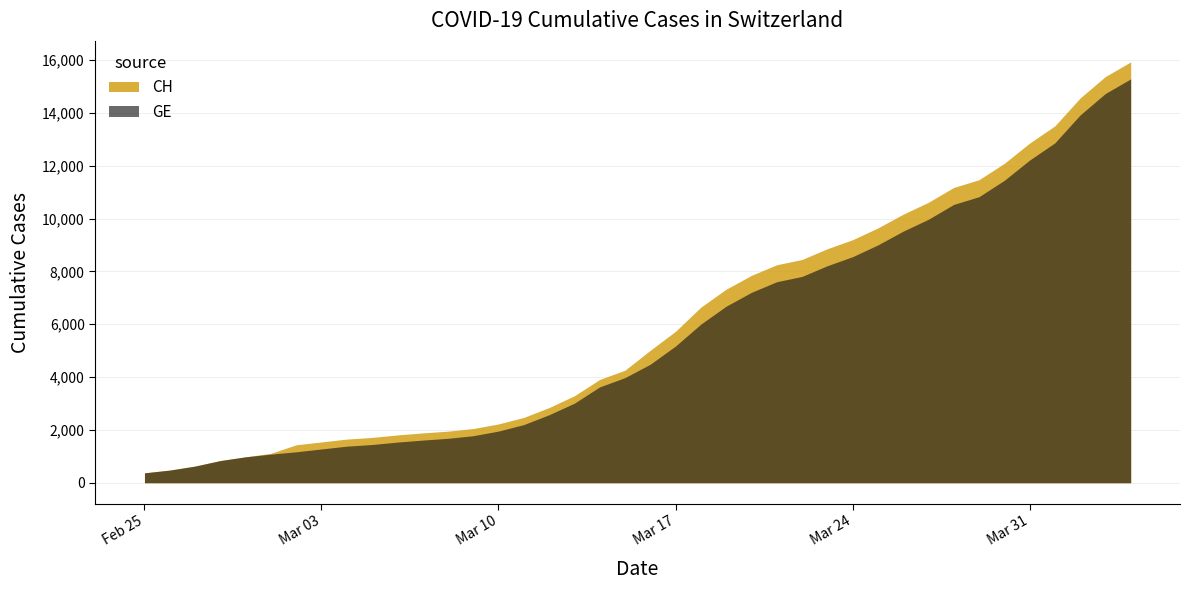

What is the average value of the CH series?

6053